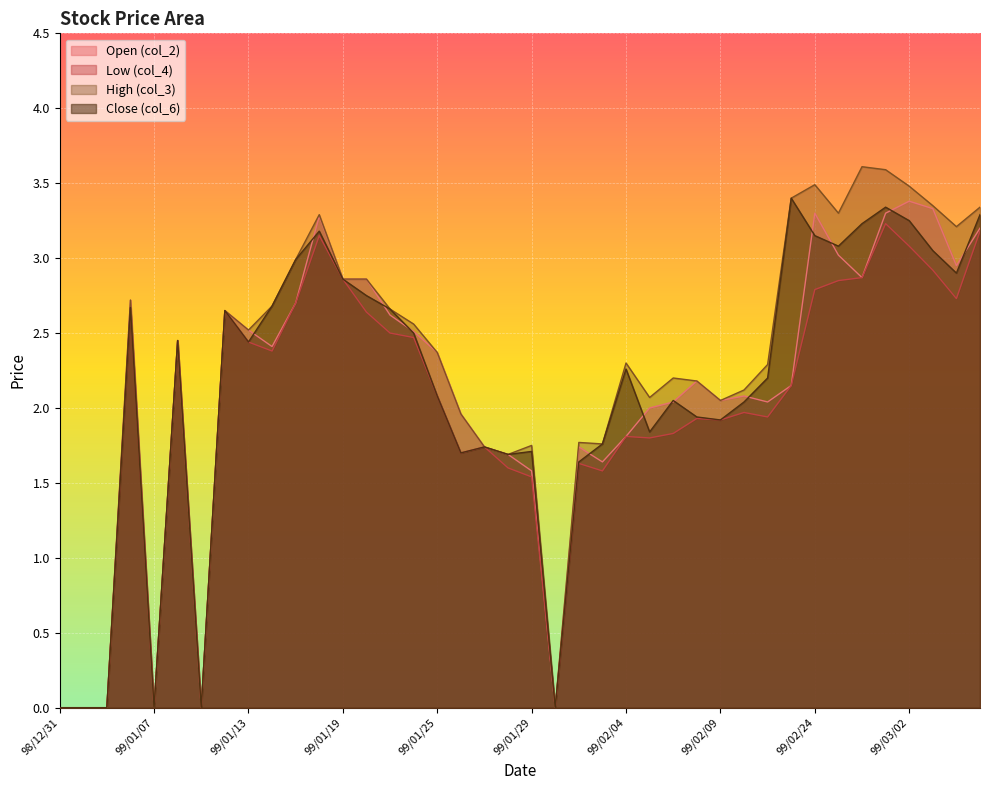

The col_6 series shows 1.9 at 99/02/08. True or false?

True